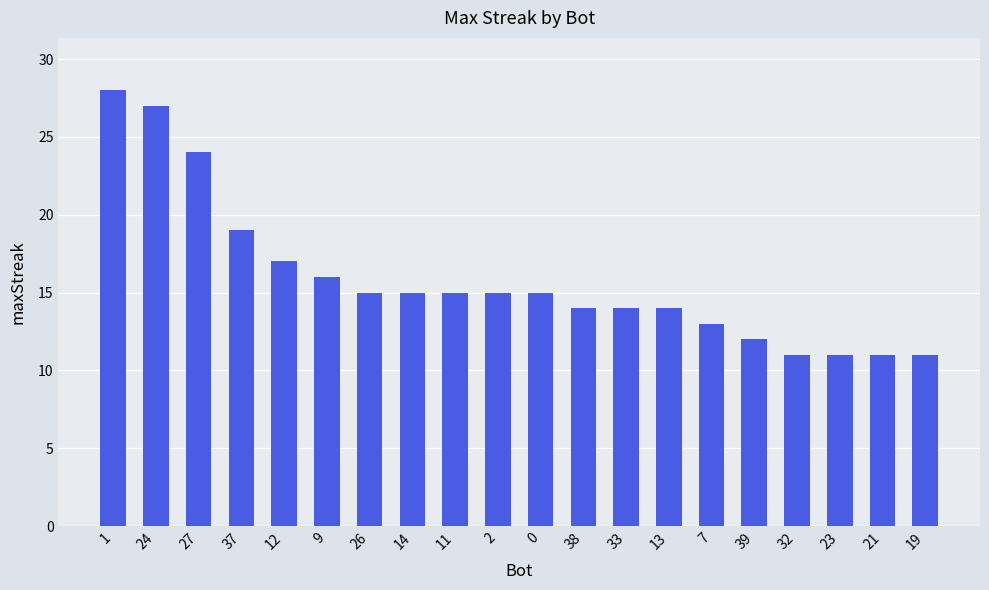

What is the change in value from 27 to 33?

-10